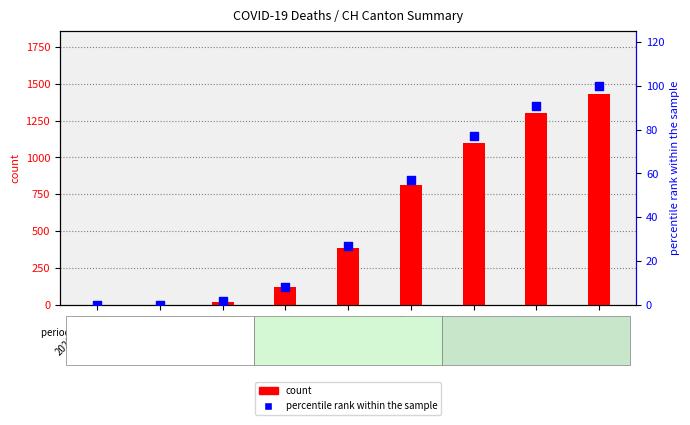

What are all the series names shown in the legend?

count, percentile rank within the sample